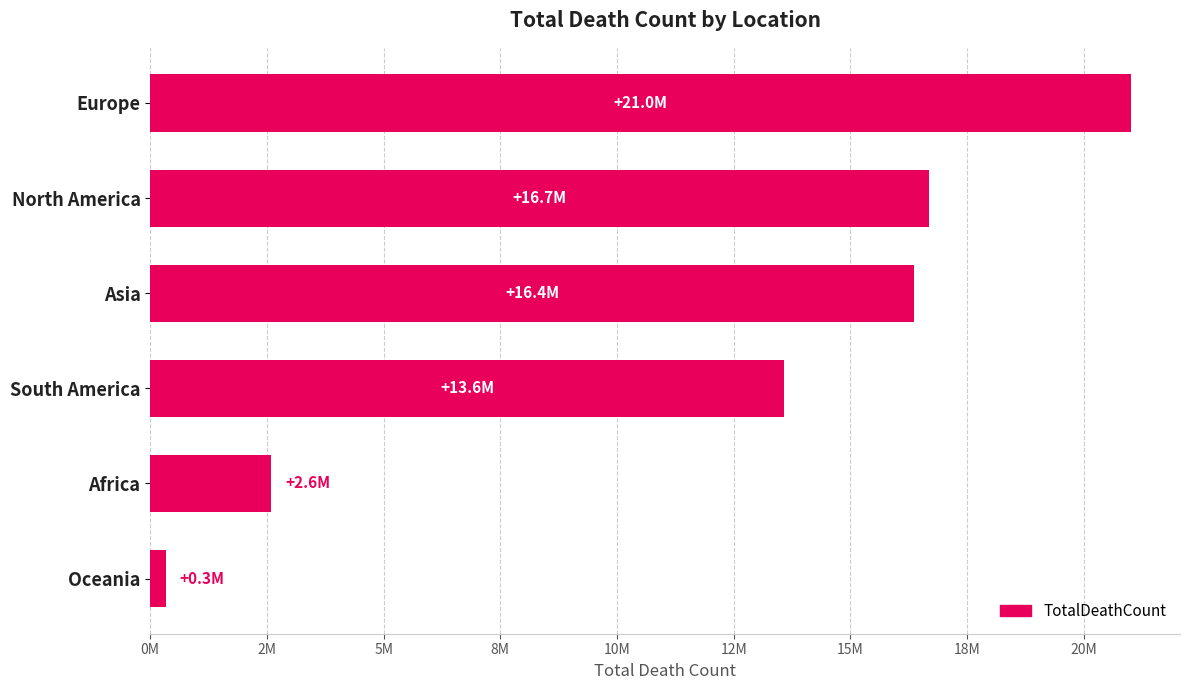

Rank the categories by value from highest to lowest.

Europe, North America, Asia, South America, Africa, Oceania